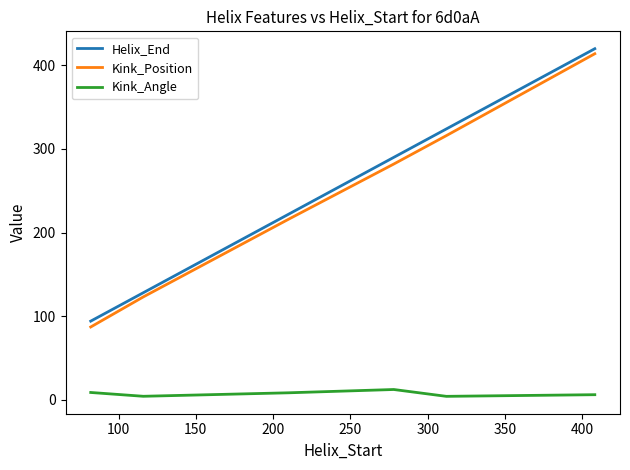

What is the minimum value for Kink_Position?

87.0